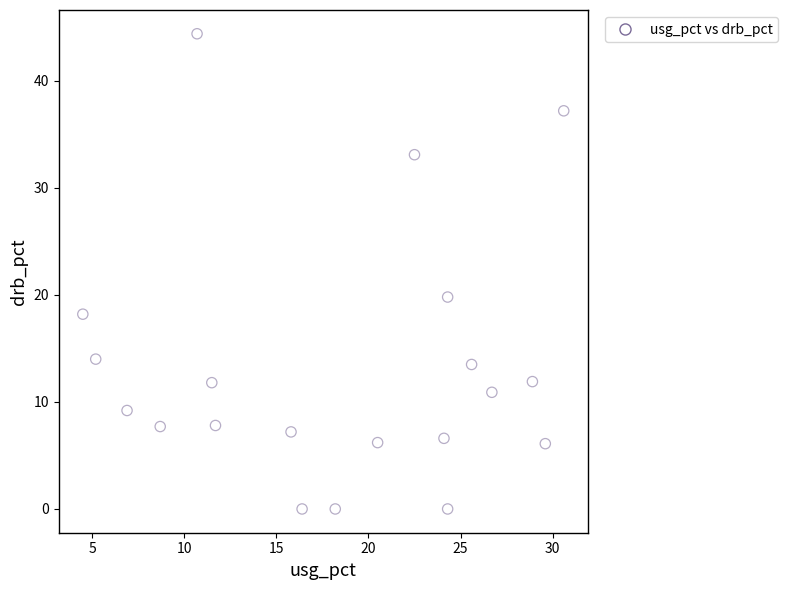

What Y value in the scatter plot is closest to 22?

19.8